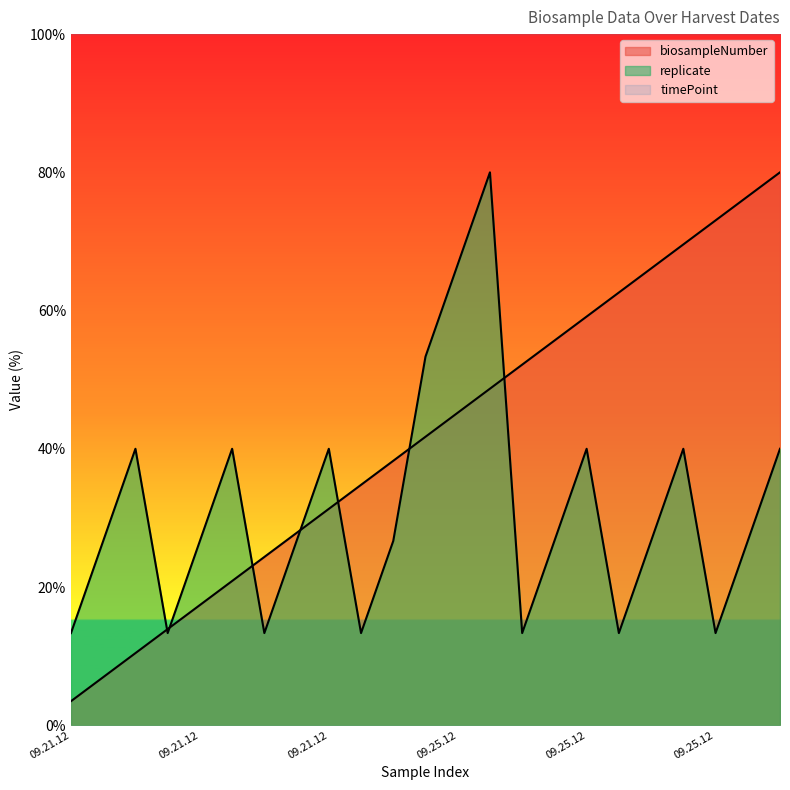

What is the smallest value displayed?

3.5